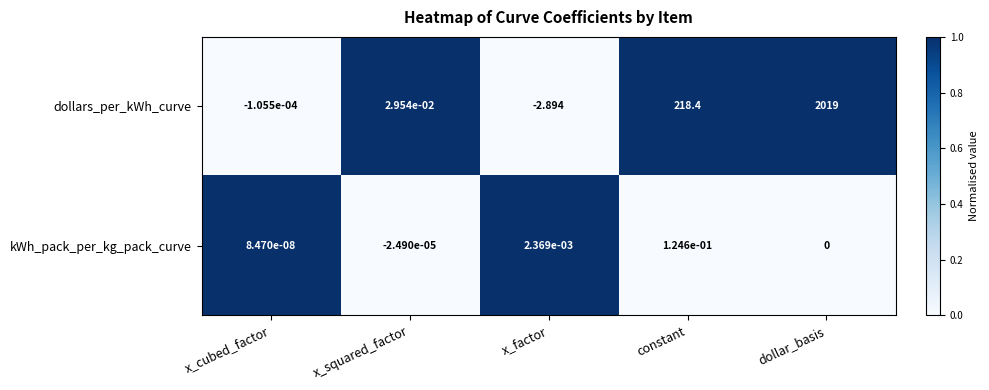

Is the value of dollars_per_kWh_curve at x_squared_factor greater than the value of kWh_pack_per_kg_pack_curve at x_factor?

Yes